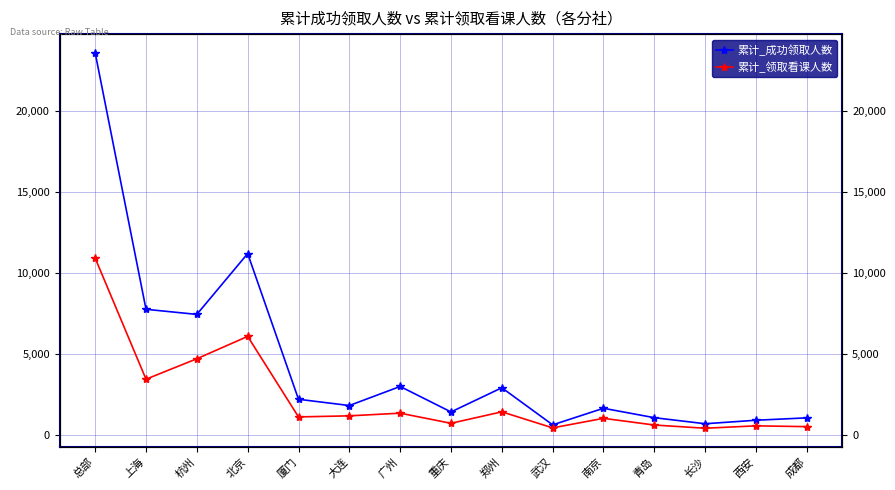

What position from the left is 北京?

4